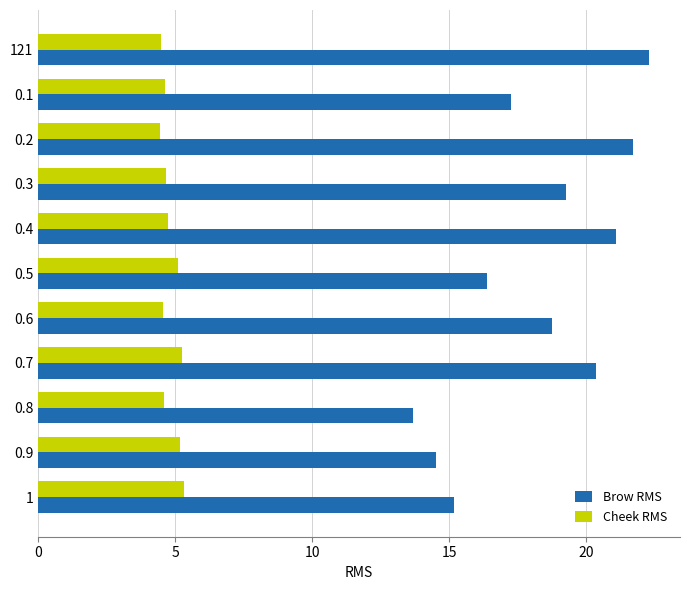

What is the difference between the maximum and minimum values in the Brow RMS series?

8.6